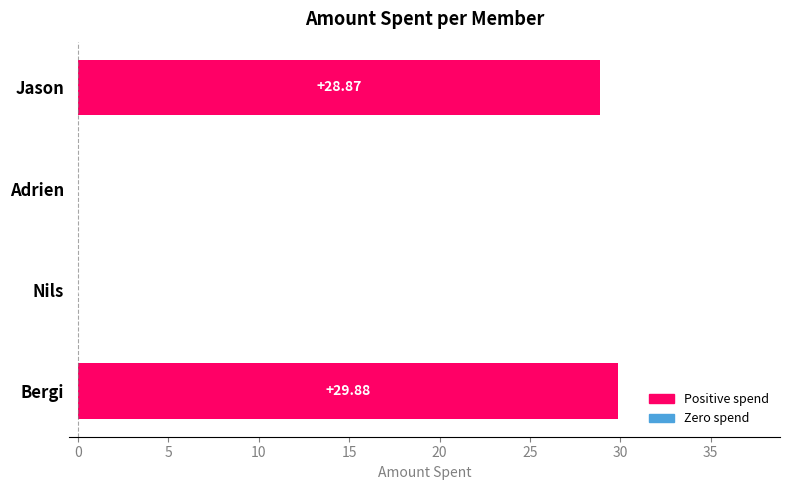

What is the sum of all values?

58.8